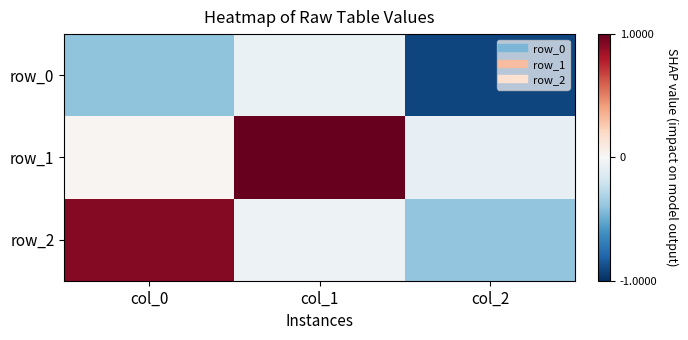

Reading left to right, transcribe all the data shown in this chart.

row_0: col_0=-0.4	col_1=-0.1	col_2=-0.9
row_1: col_0=0.0	col_1=1.0	col_2=-0.1
row_2: col_0=0.9	col_1=-0.0	col_2=-0.4